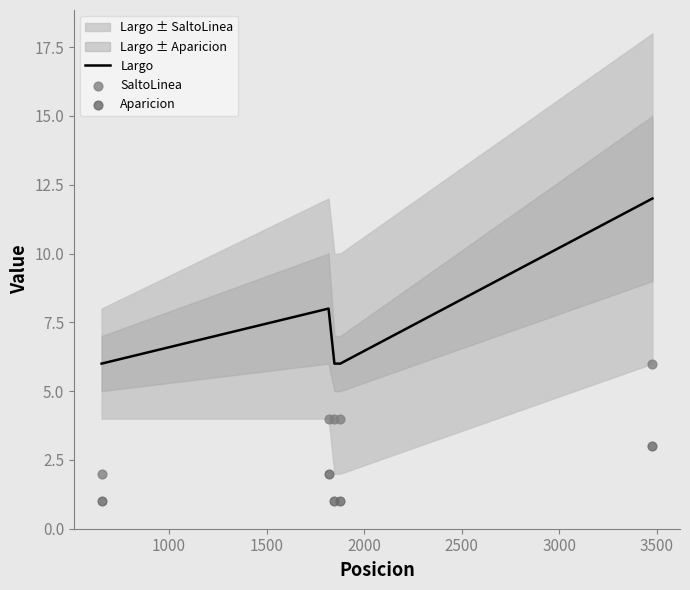

What are all the series names shown in the legend?

Largo, SaltoLinea, Aparicion